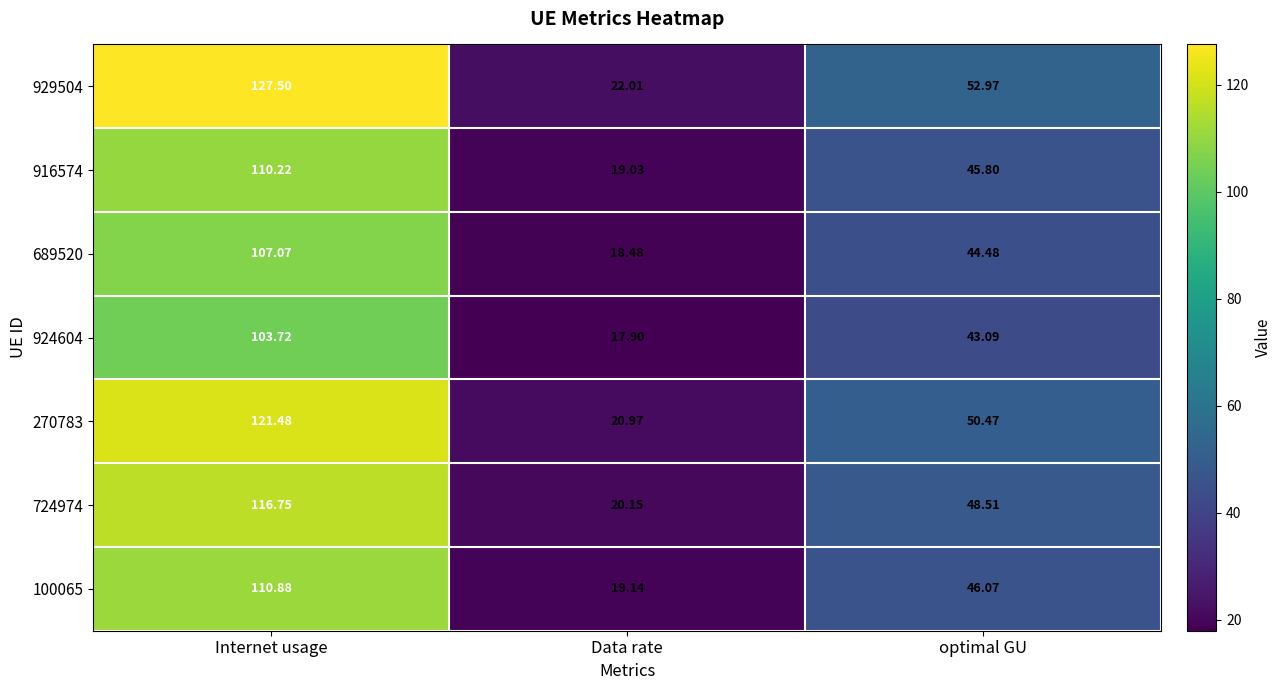

What is the total value across all series at optimal GU?

331.4